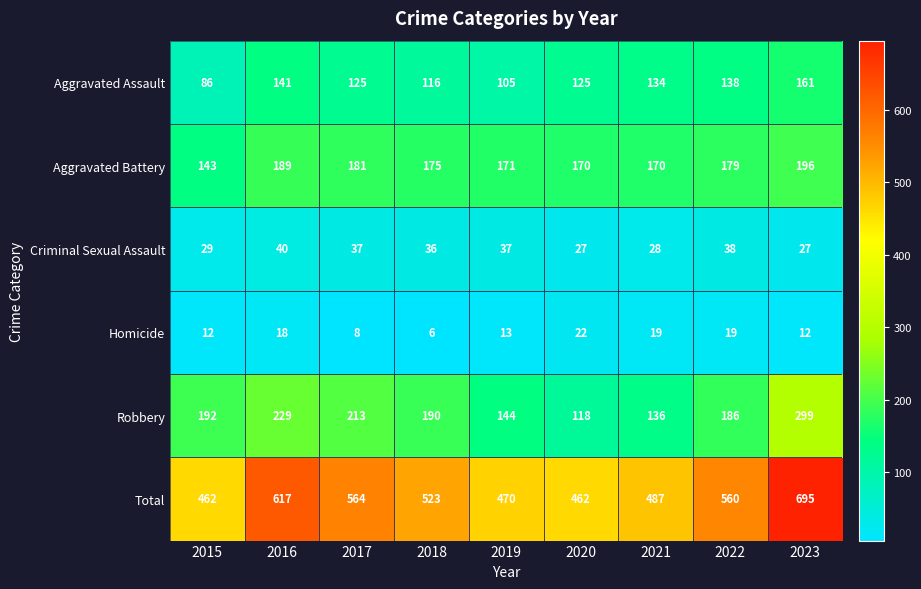

What is the difference between the Robbery values at 2021 and 2022?

50